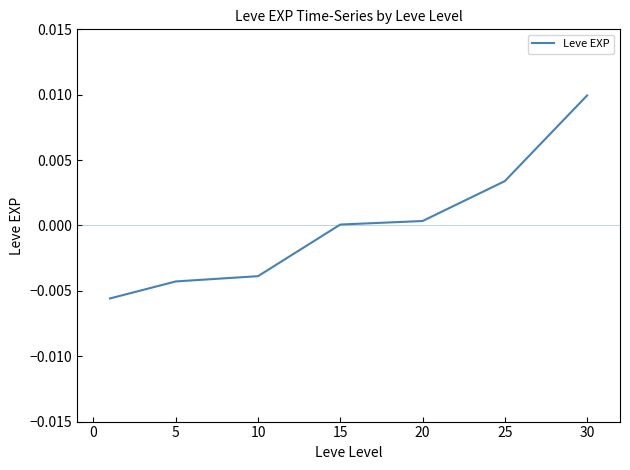

How many lines are shown in the chart?

1